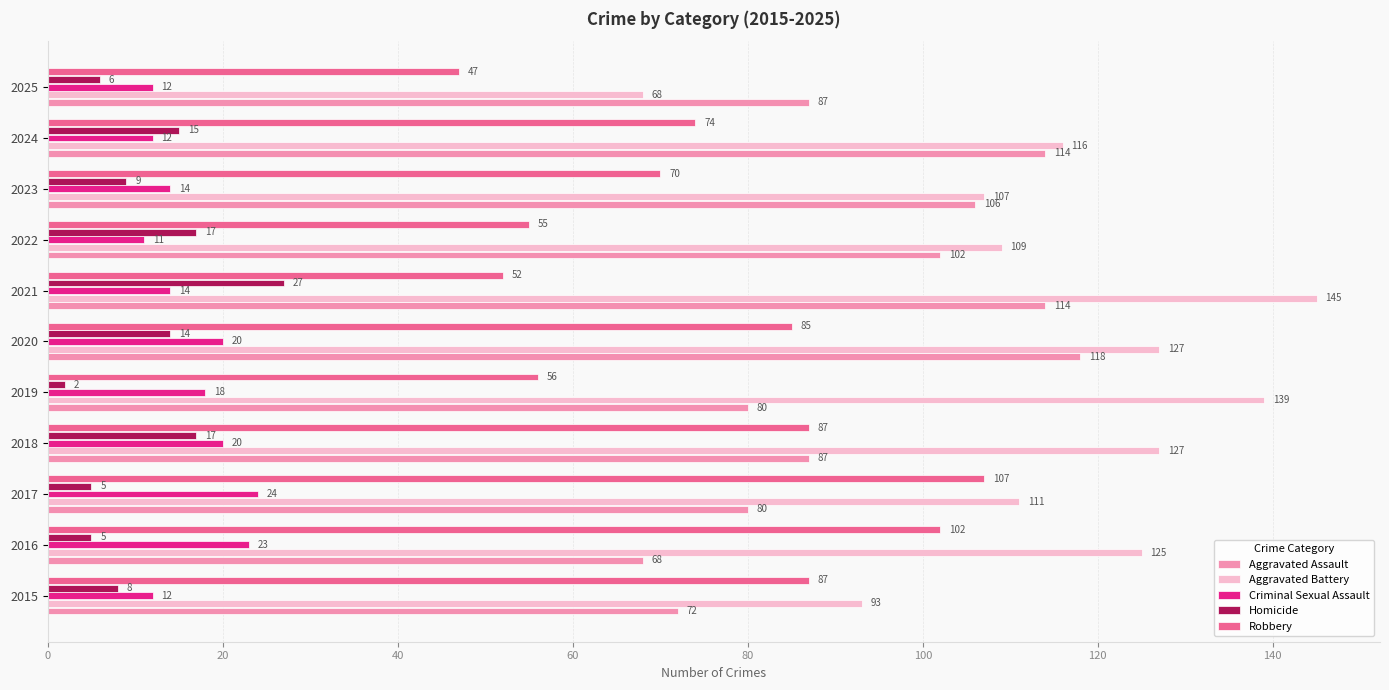

Is the value of Homicide at 2020 greater than the value of Robbery at 2025?

No